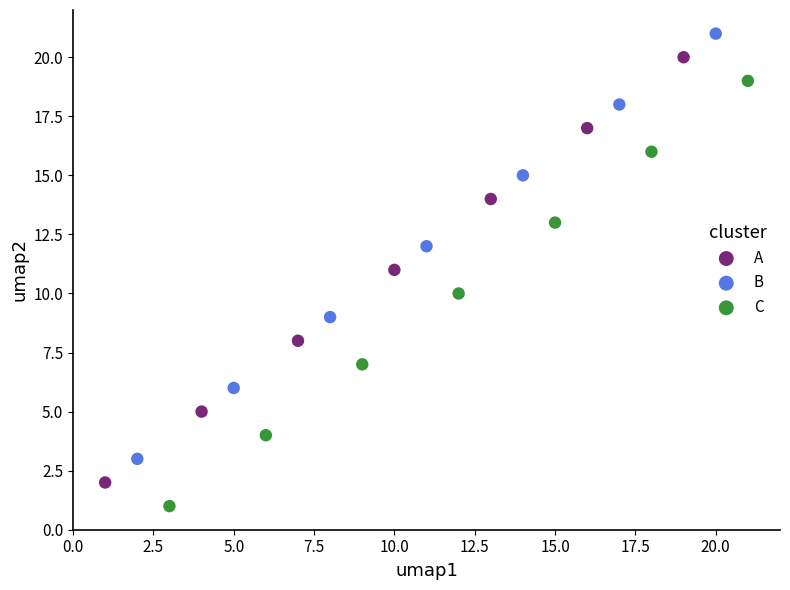

Which series contains the highest Y value?

B